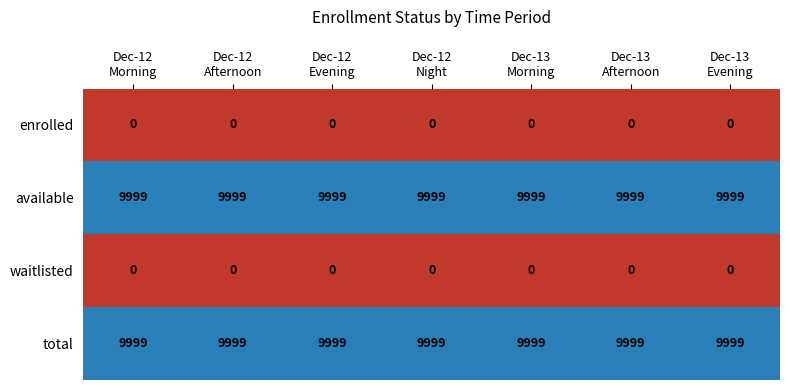

What is the average value of the available series?

9999